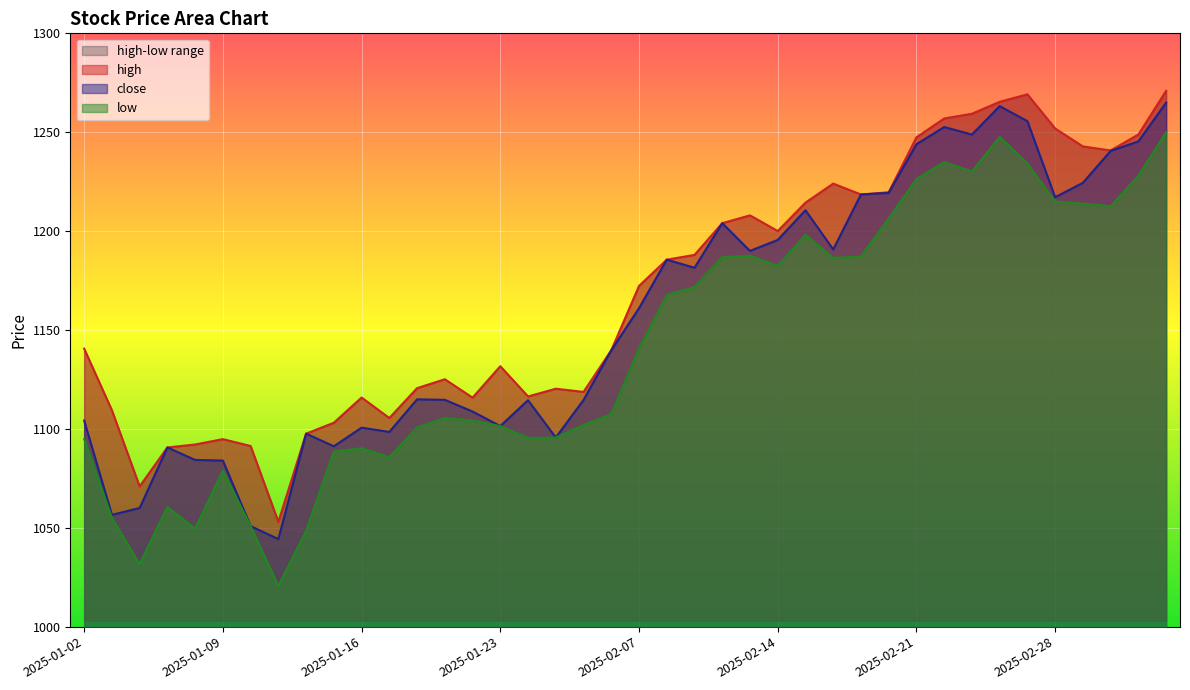

Which label corresponds to the smallest value in the chart?

2025-01-13